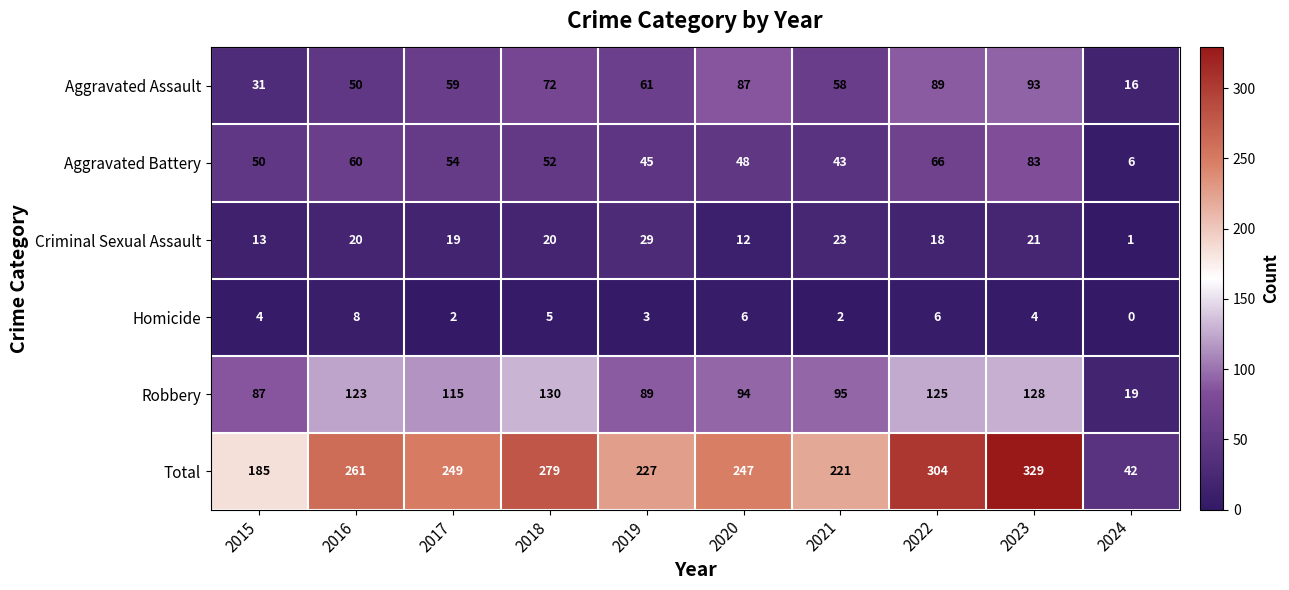

Between 2017 and 2023, which series saw the biggest shift?

Total